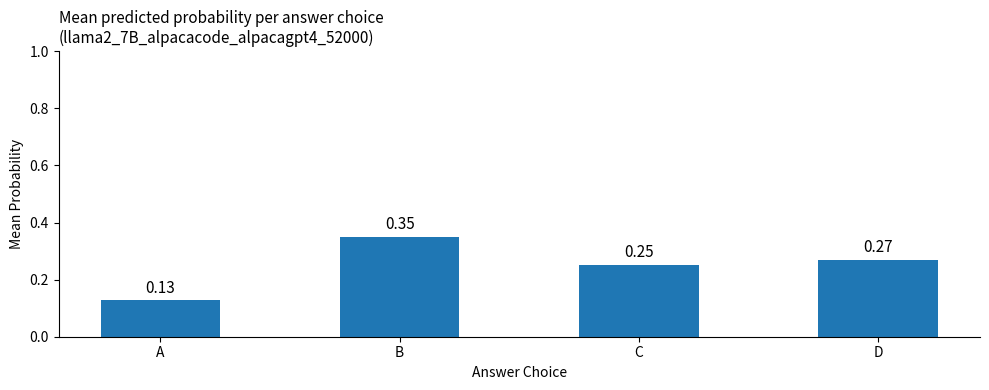

What is the sum of all values?

1.0